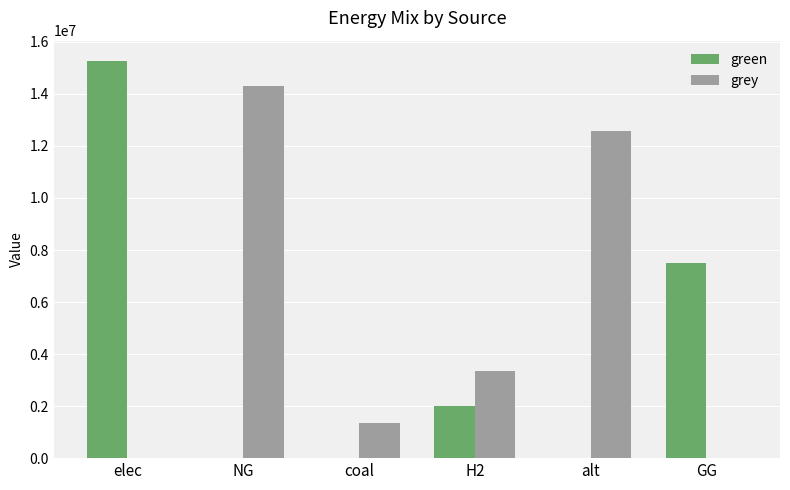

At which category is the sum across all series the highest?

elec